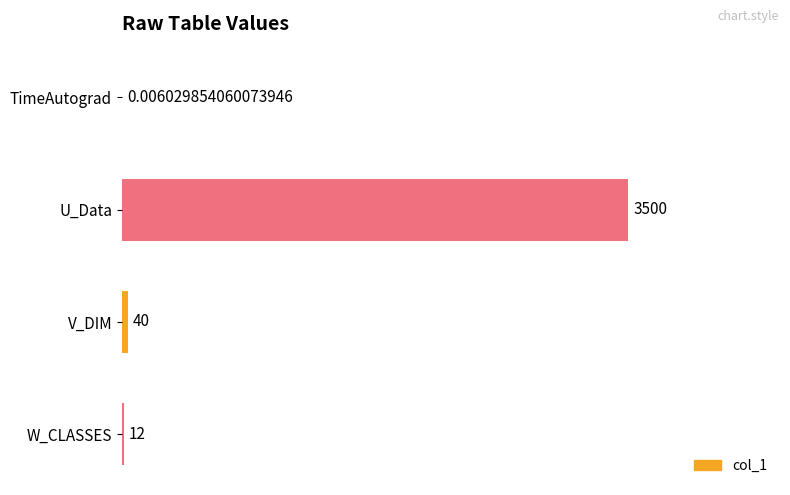

What is the change in value from TimeAutograd to W_CLASSES?

+12.0